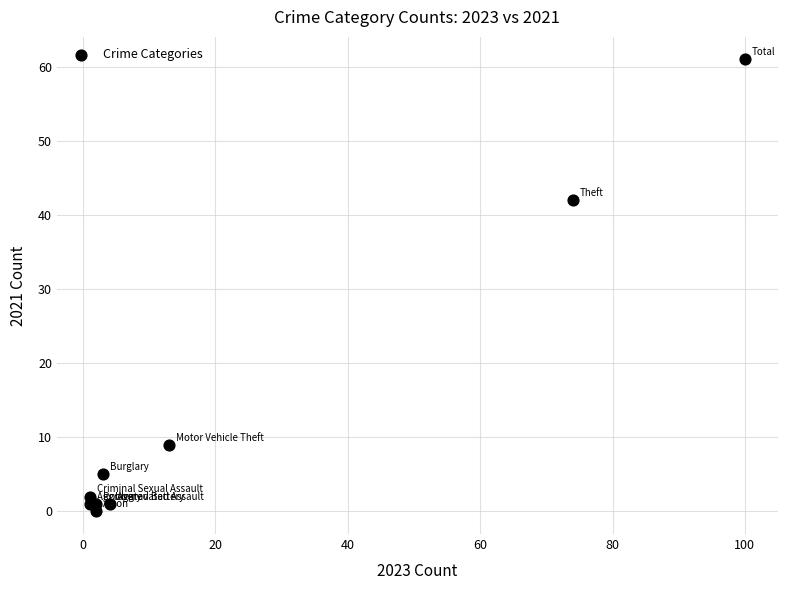

What Y value in the scatter plot is closest to 30?

42